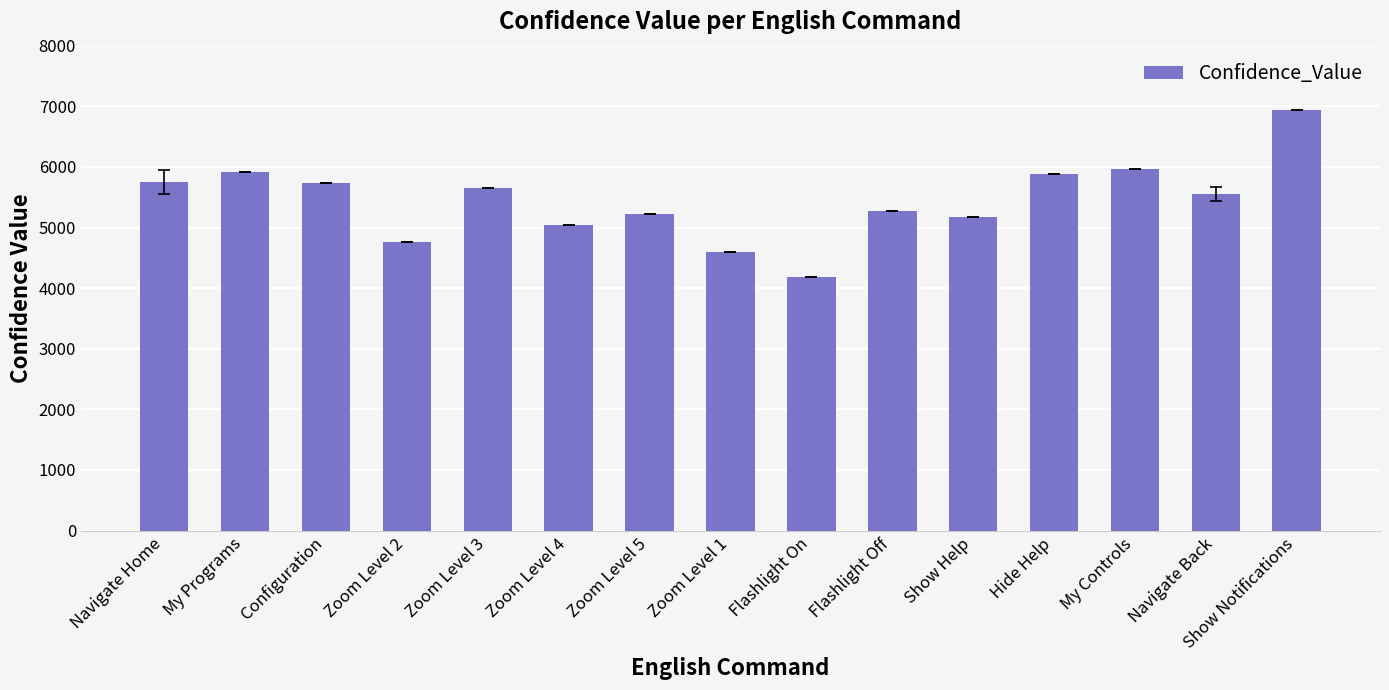

What is the average value?

5442.6